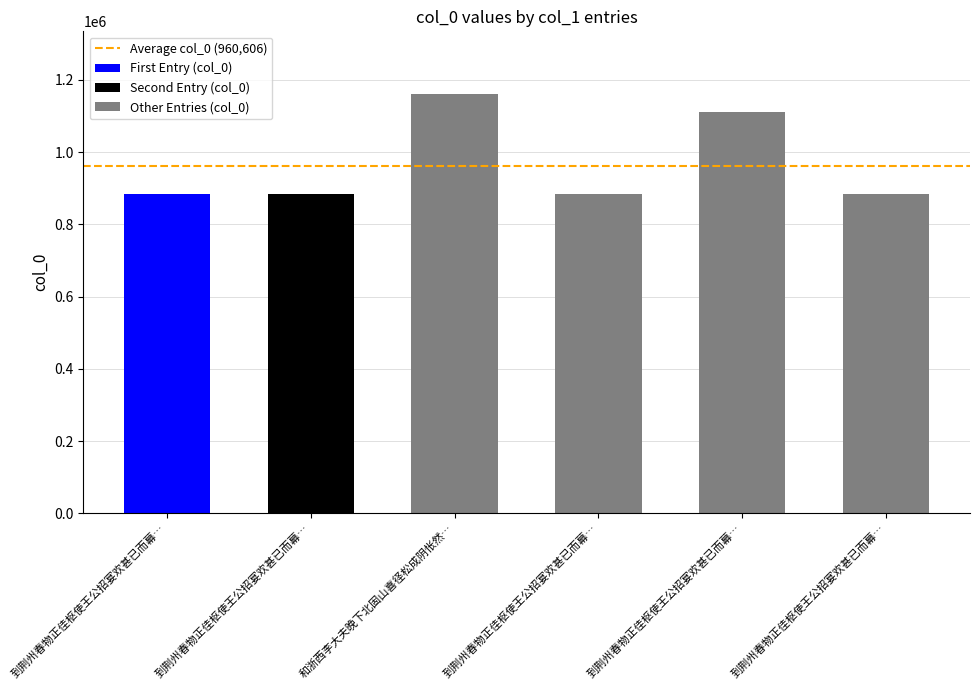

What is the ratio of the value at 和浙西李大夫晚下北固山喜径松成阴怅然怀古偶题临江亭并浙东元相公所和依本韵 to the value at 到荆州春物正佳枢使王公招宴欢甚已而幕府诸公携饯荆江亭并成四诗 其一?

1.3